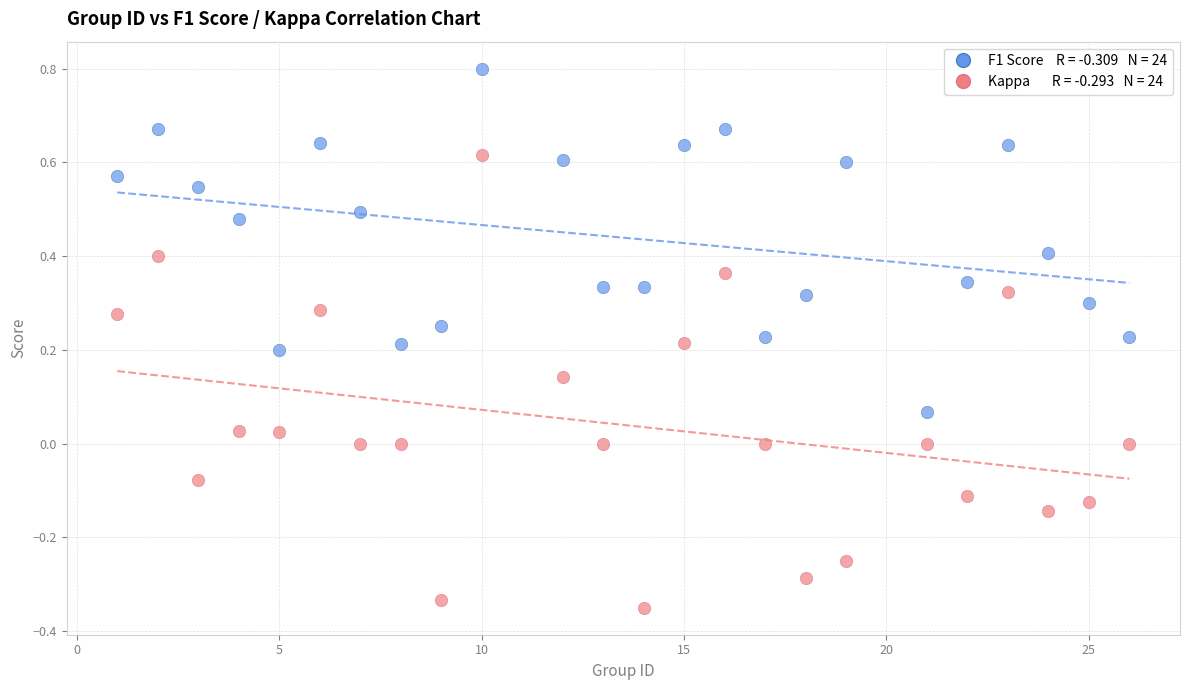

Across all data points, what is the range of X values (max minus min)?

25.0